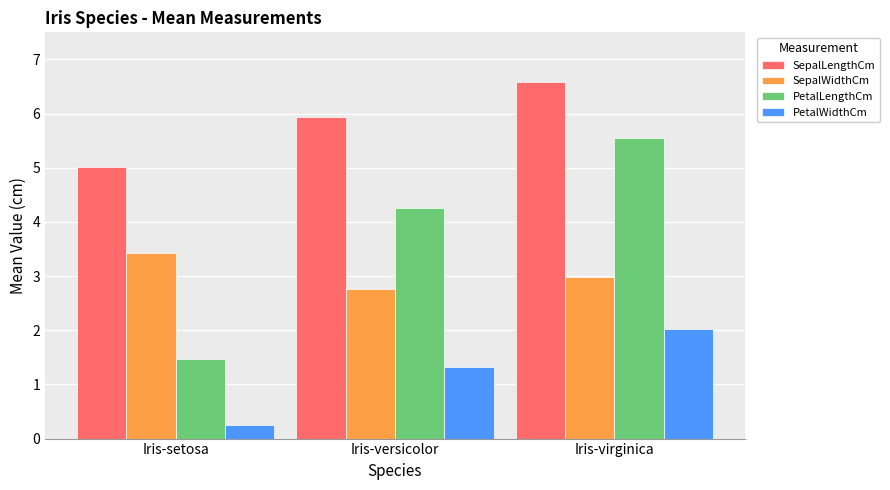

Which series has the largest range (max minus min)?

PetalLengthCm